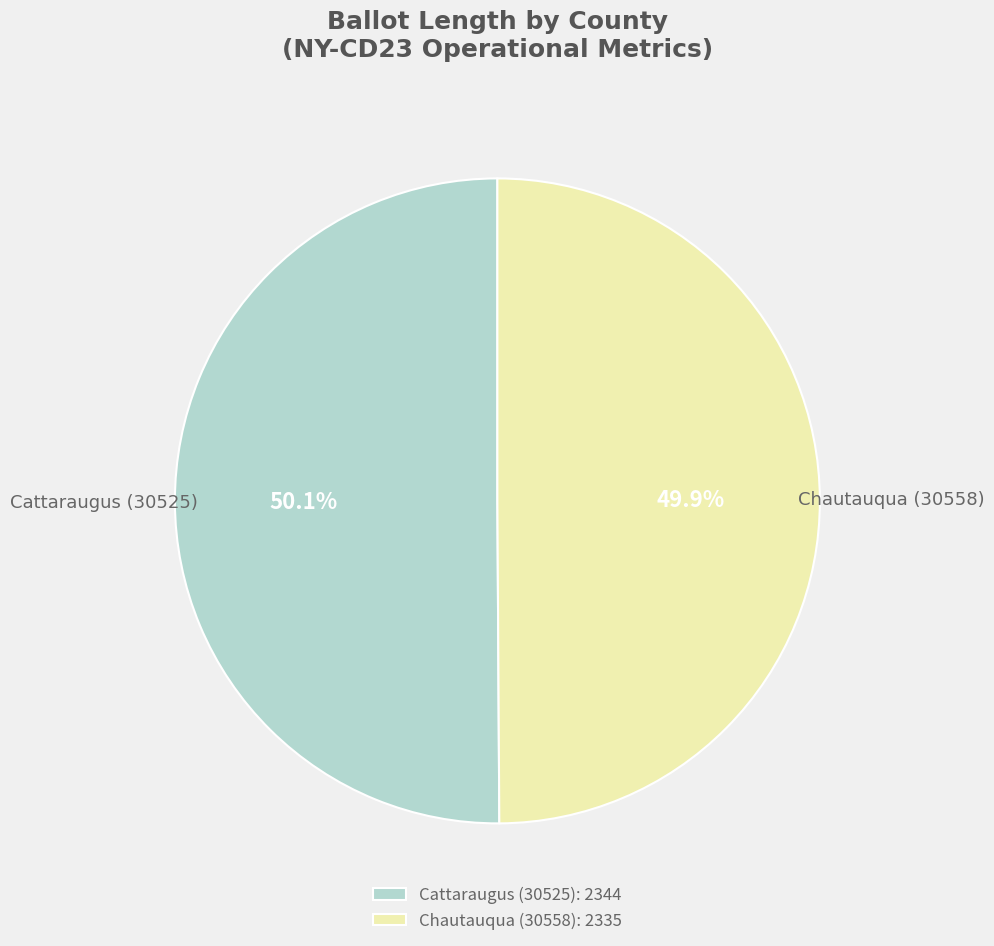

How many segments does this pie chart have?

2